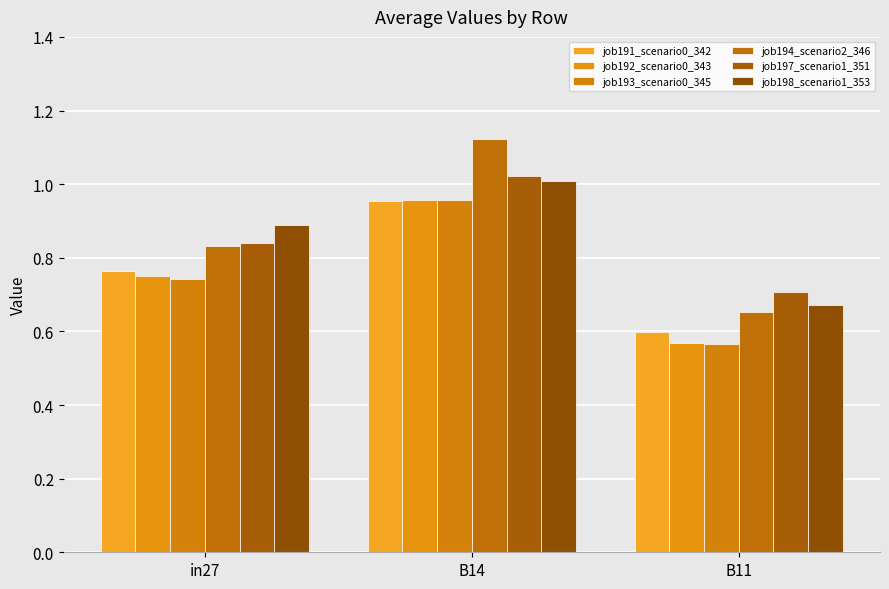

What is the difference between the job191_scenario0_342 values at in27 and B11?

0.2